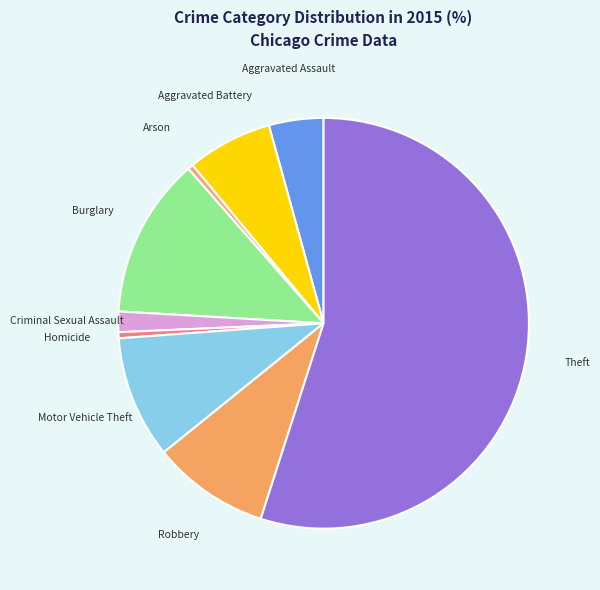

Combined, do Aggravated Assault and Aggravated Battery account for over 50%?

No